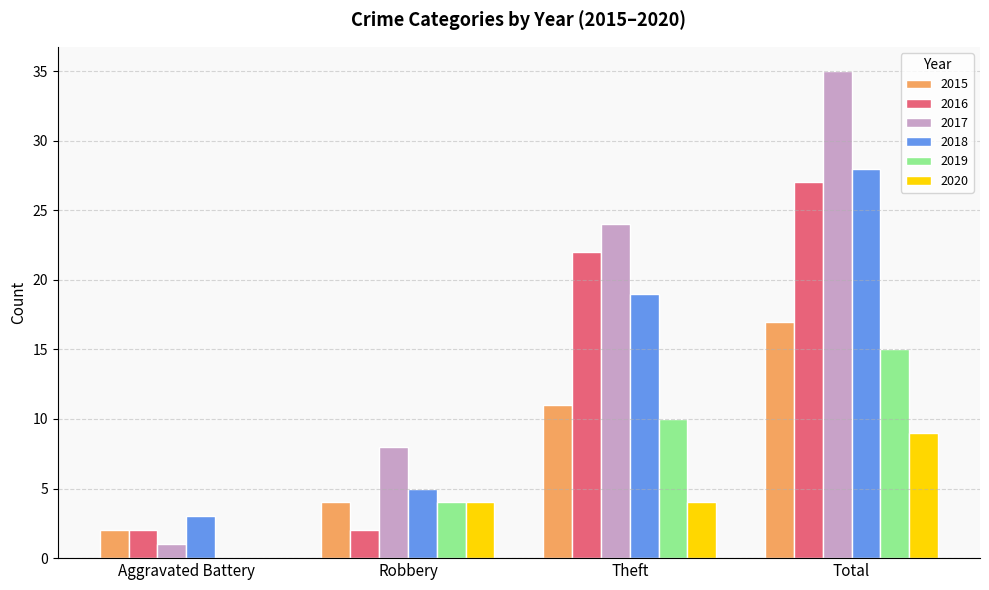

True or false: 2015 has a value of 6 at Theft.

False